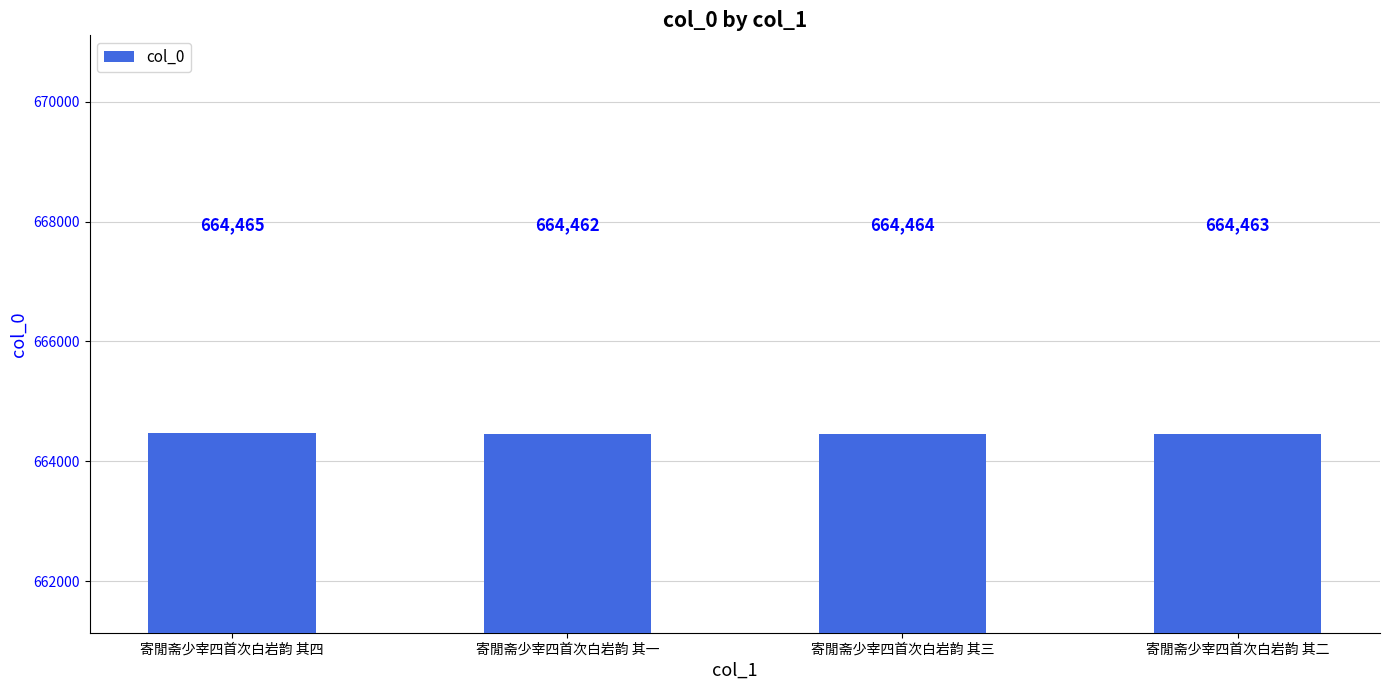

What value does the data have at 寄閒斋少宰四首次白岩韵 其一?

664462